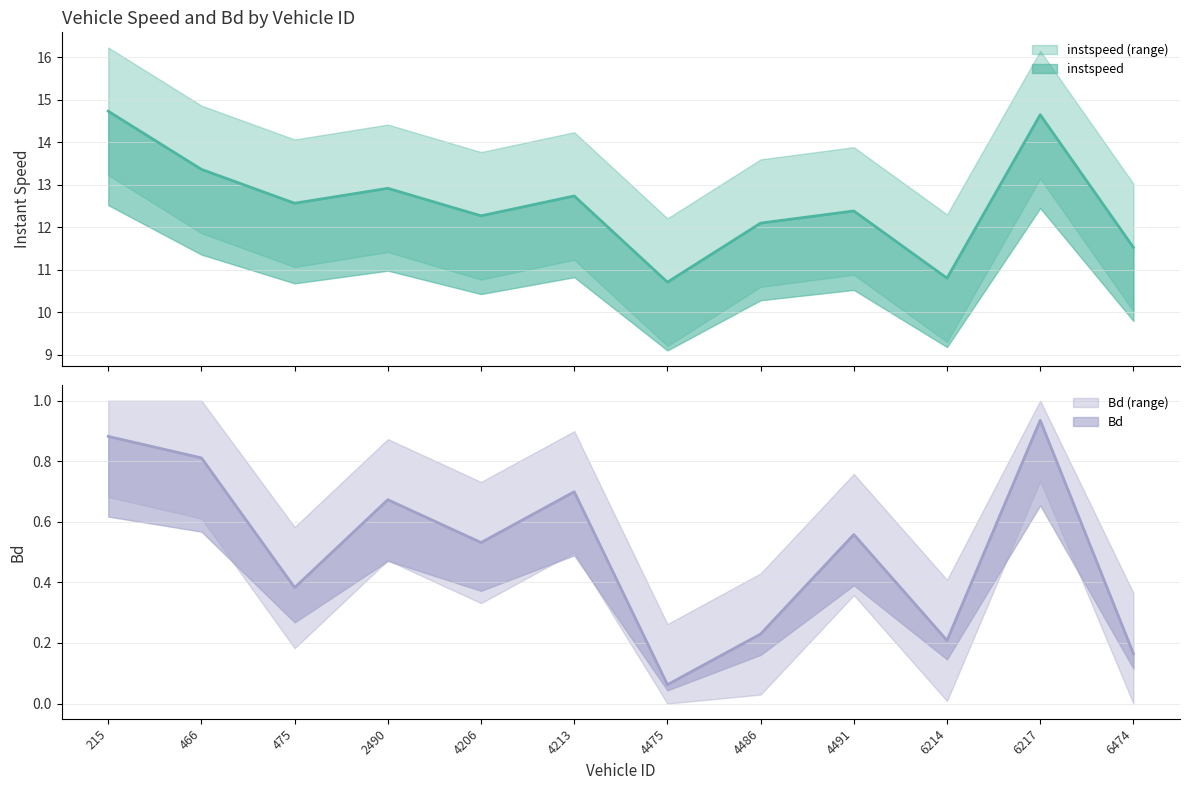

List the series in order of their overall mean, lowest first.

Bd, instspeed